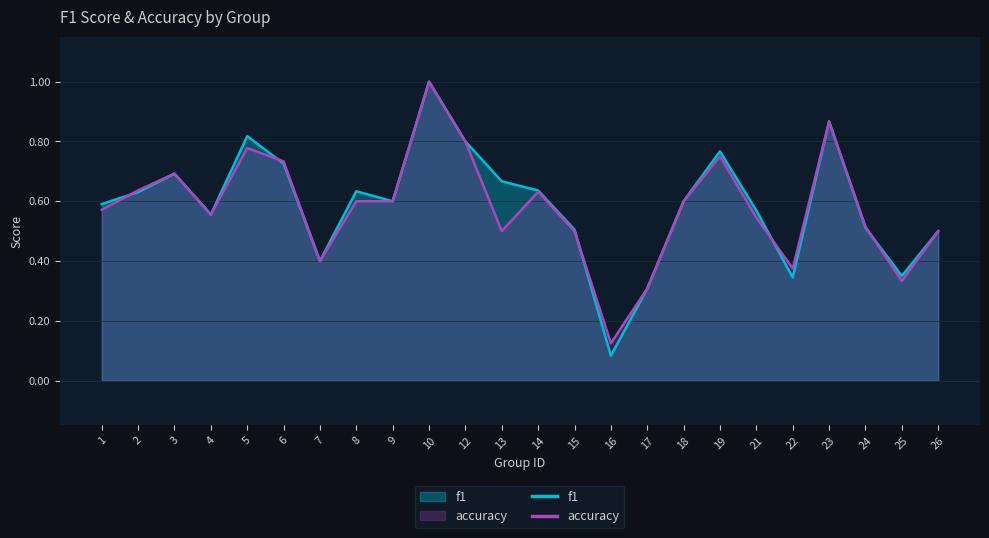

Reading left to right, list all the values displayed in this chart.

f1: 0.6	0.6	0.7	0.6	0.8	0.7	0.4	0.6	0.6	1.0	0.8	0.7	0.6	0.5	0.1	0.3	0.6	0.8	0.6	0.3	0.9	0.5	0.4	0.5
accuracy: 0.6	0.6	0.7	0.6	0.8	0.7	0.4	0.6	0.6	1.0	0.8	0.5	0.6	0.5	0.1	0.3	0.6	0.8	0.5	0.4	0.9	0.5	0.3	0.5